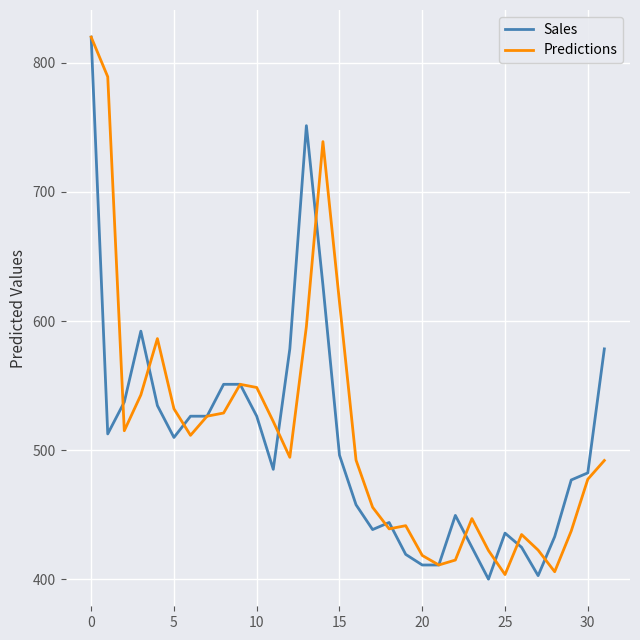

What is the maximum value shown in the chart?

820.0